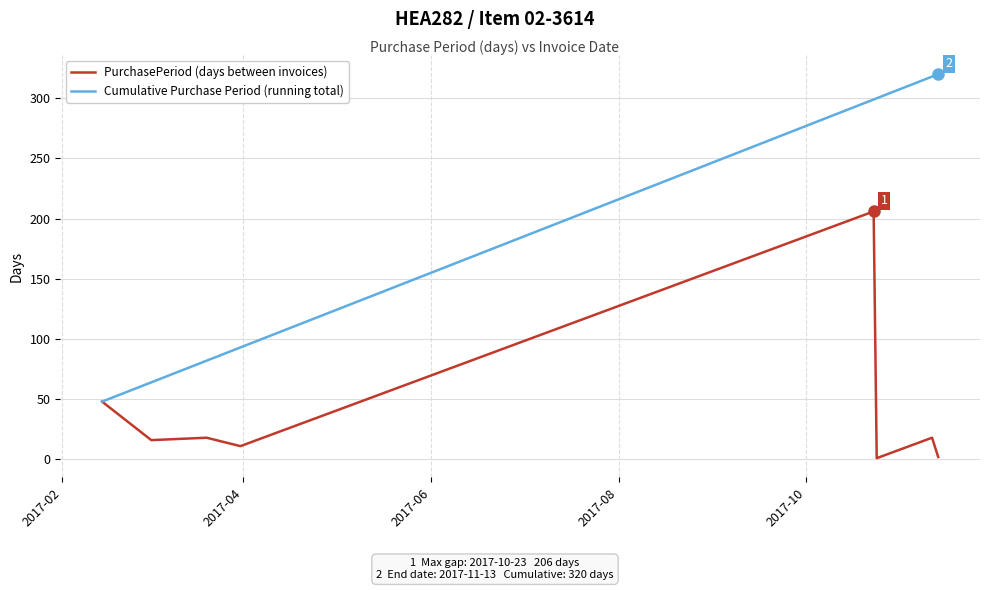

What is the highest value of the Cumulative Purchase Period (running total) series?

320